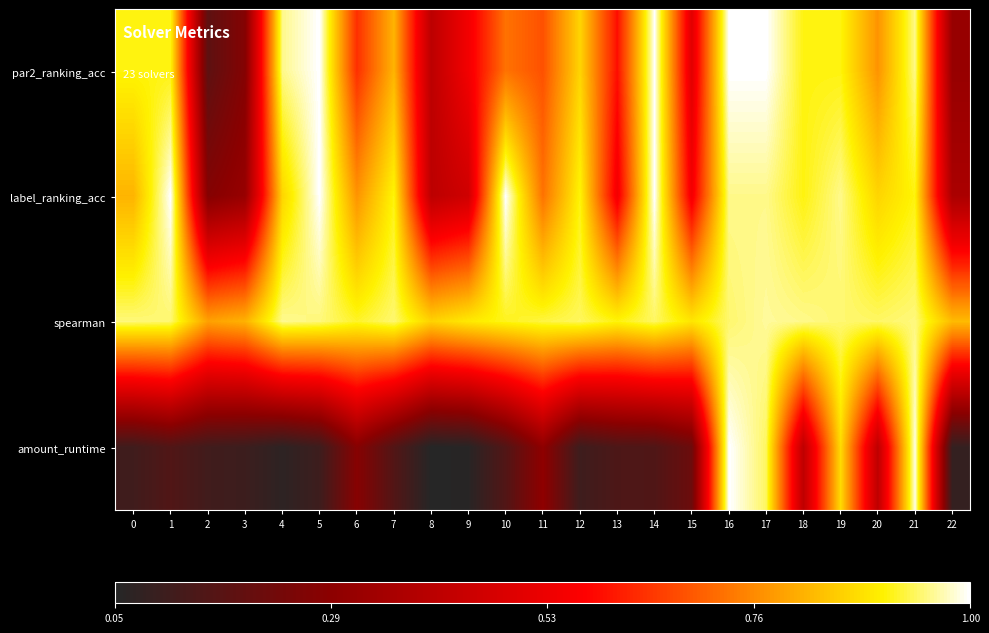

Rank the series at 18 from lowest to highest value.

amount_runtime, par2_ranking_acc, label_ranking_acc, spearman